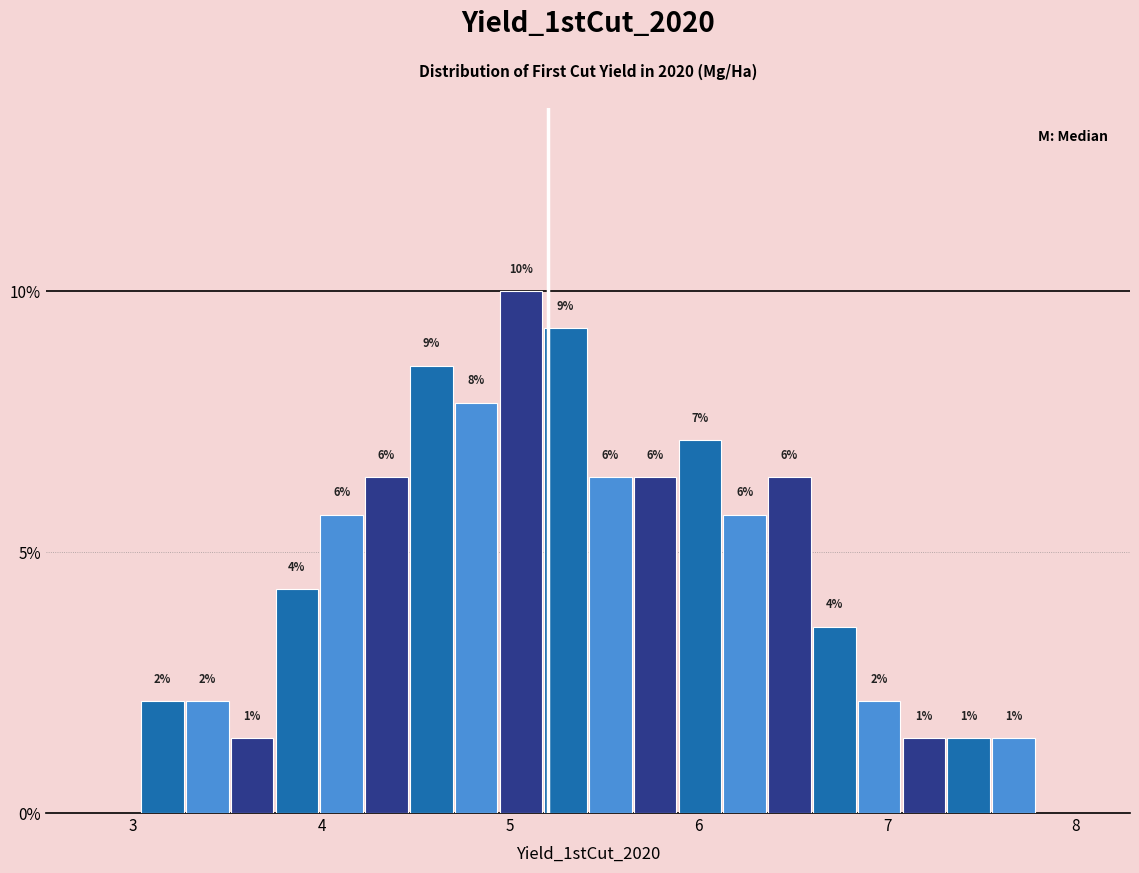

Around what value on the x-axis is the tallest bar? Give the approximate position of its centre, as read against the axis.

5.1